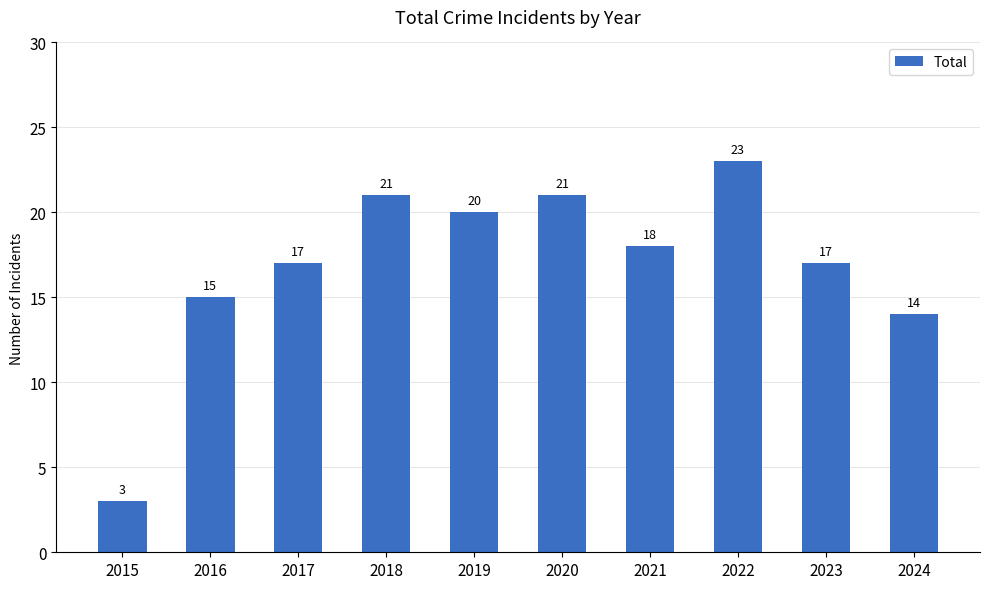

At which category does the chart reach its peak across all series?

2022